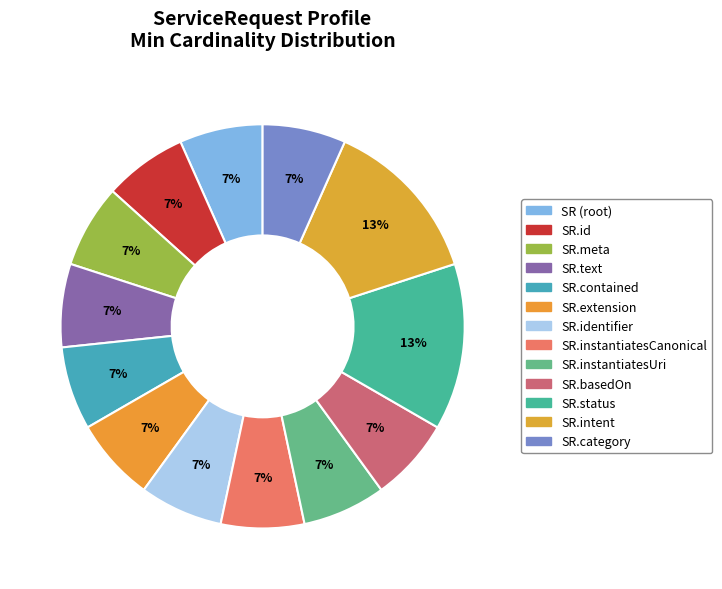

How many segments does this pie chart have?

13